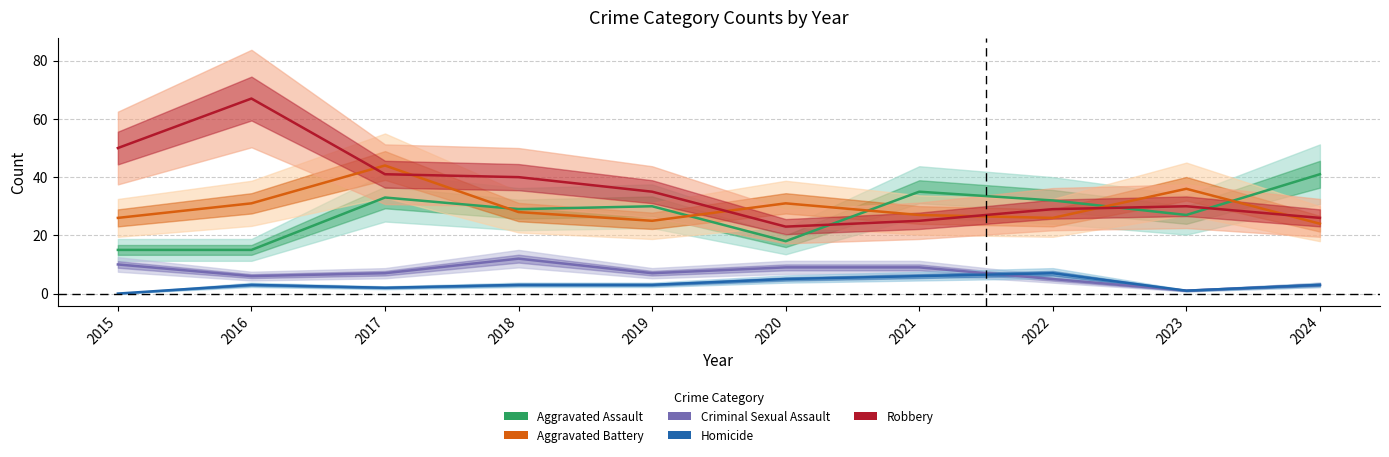

Reading left to right, extract all data points from this chart.

Aggravated Assault: 15	15	33	29	30	18	35	32	27	41
Aggravated Battery: 26	31	44	28	25	31	27	26	36	24
Criminal Sexual Assault: 10	6	7	12	7	9	9	5	1	3
Homicide: 0	3	2	3	3	5	6	7	1	3
Robbery: 50	67	41	40	35	23	25	29	30	26